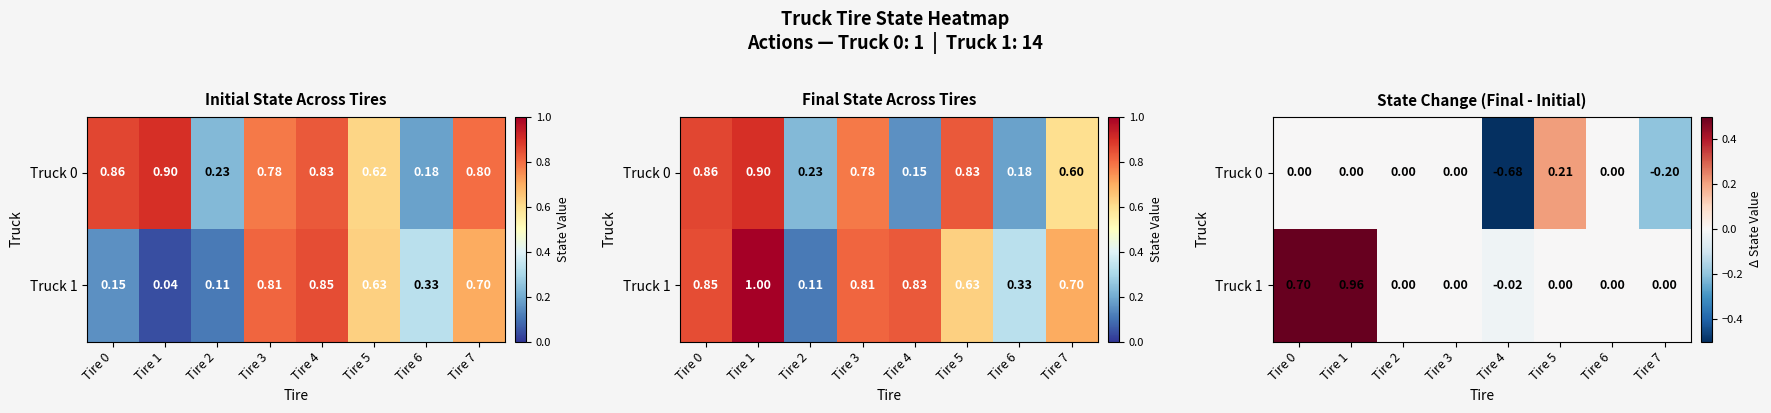

Rank the series by their maximum value, from lowest to highest.

Truck 0, Truck 1